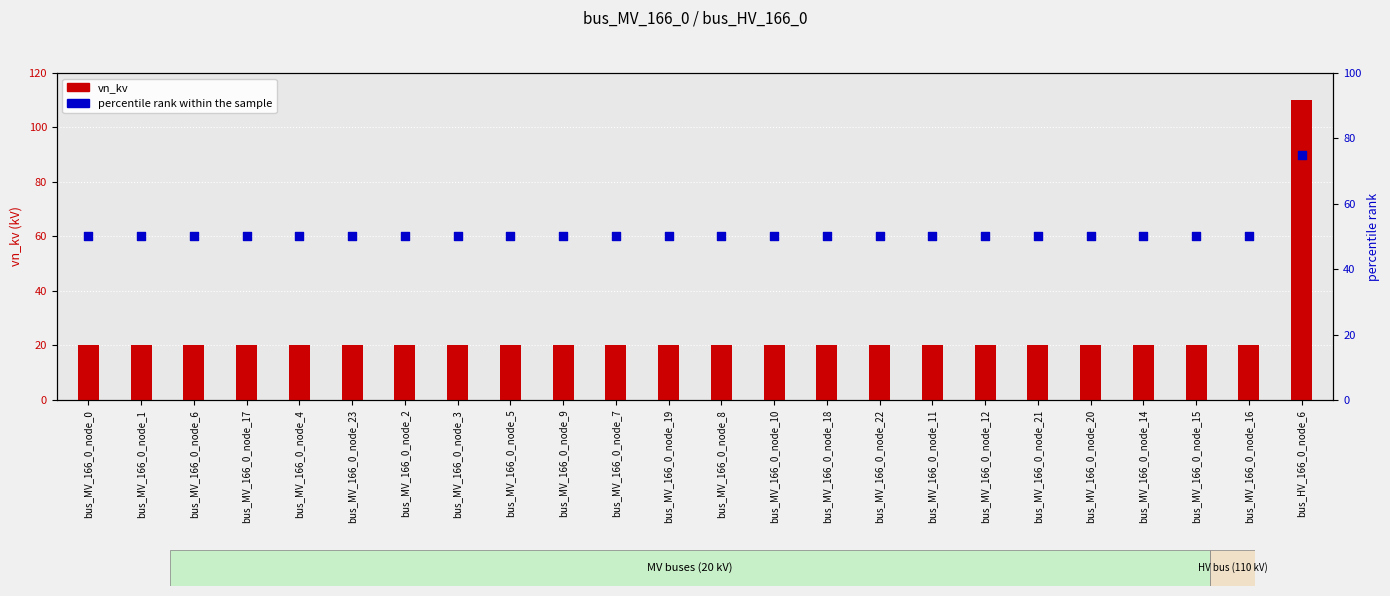

Is the value of vn_kv at bus_MV_166_0_node_8 greater than the value of percentile rank within the sample at bus_MV_166_0_node_10?

No